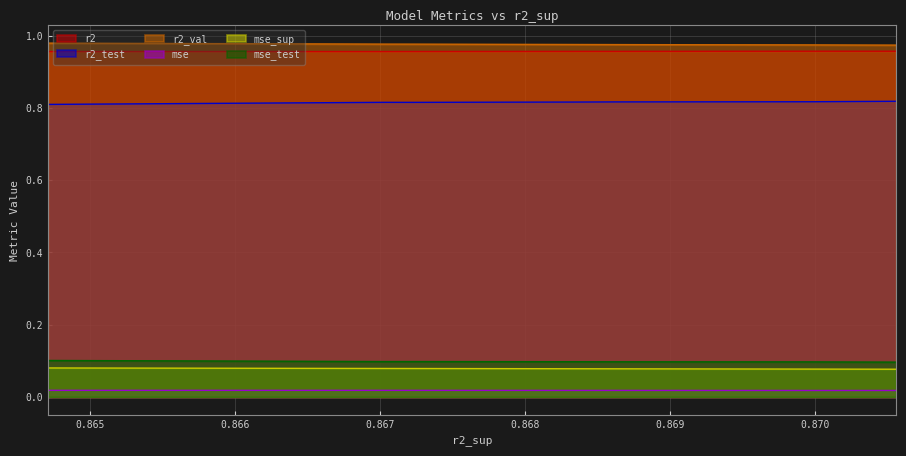

True or false: mse and r2_test intersect in this chart.

False